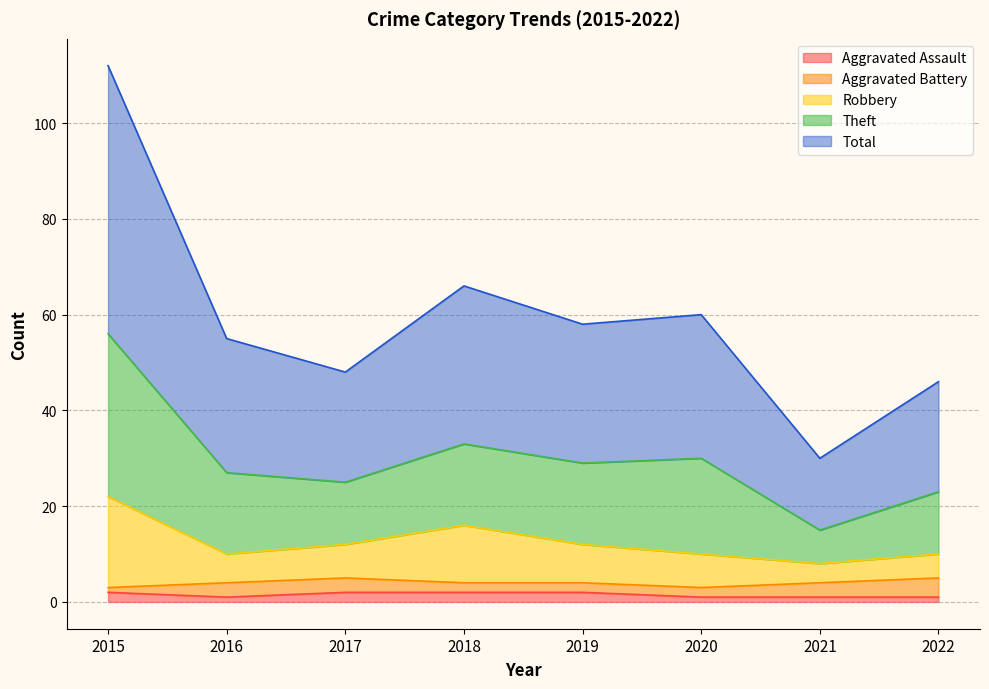

At which label is Robbery closest to 15?

2018